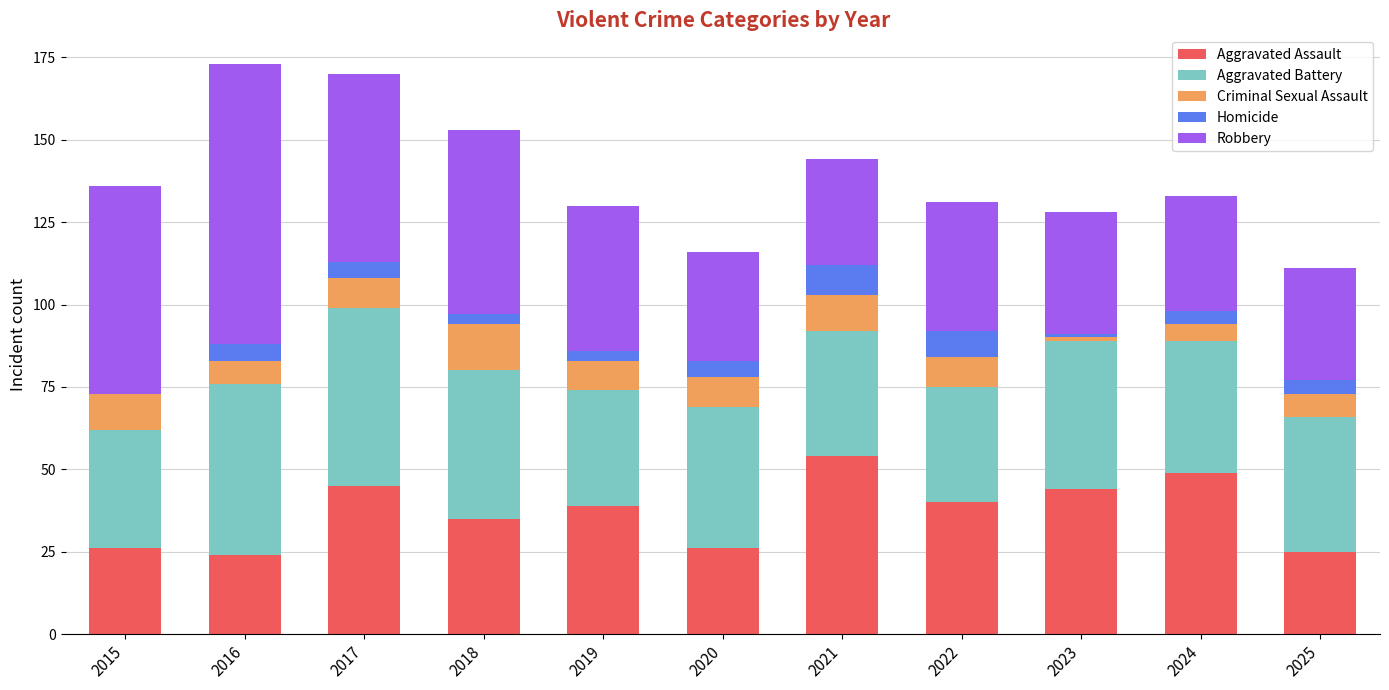

What are all the series names shown in the legend?

Aggravated Assault, Aggravated Battery, Criminal Sexual Assault, Homicide, Robbery